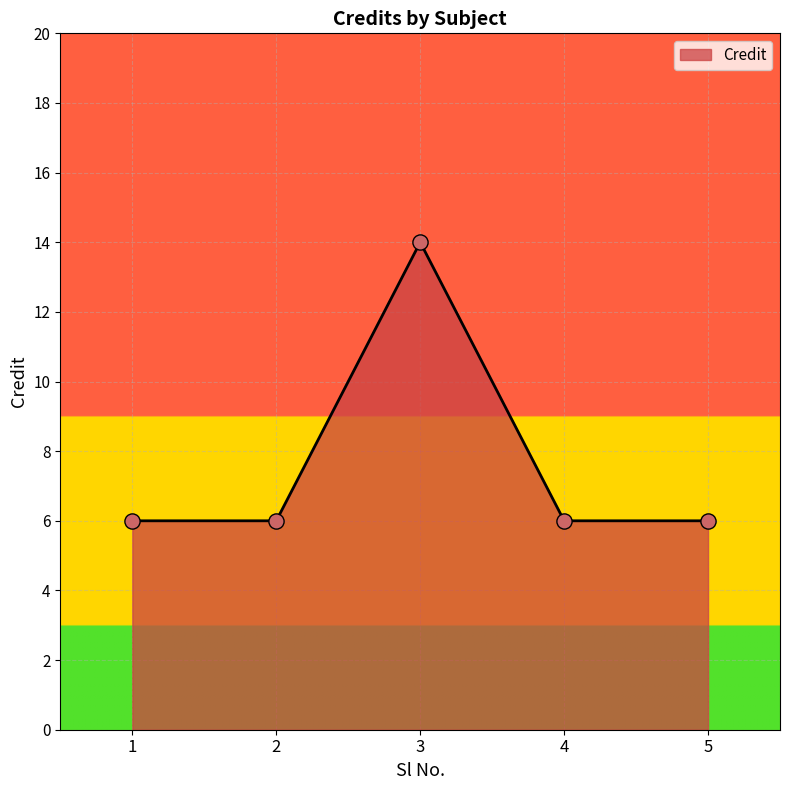

What is the ratio of the value at 5 to the value at 2?

1.0